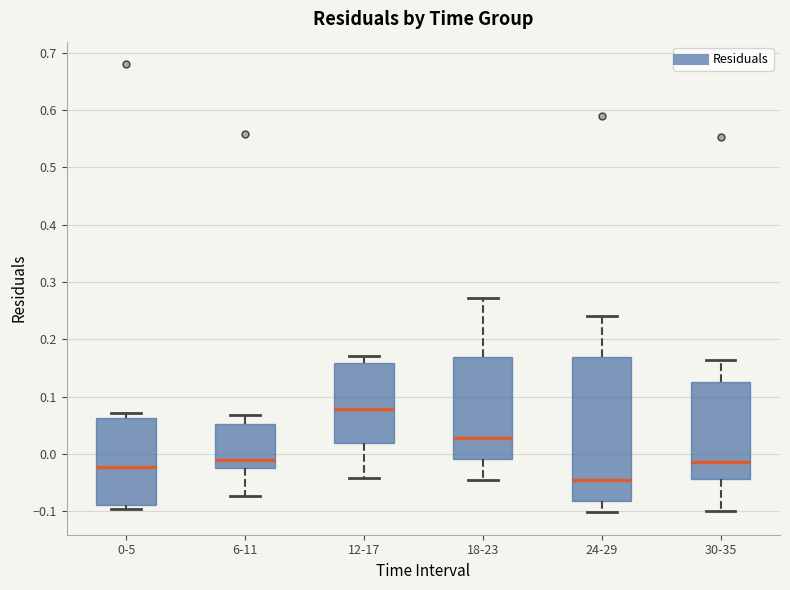

Reading left to right, transcribe this box plot: for each box, give where its median line is, the range the box spans, and where its two whiskers end, as read against the y-axis. The values are not printed on the chart, so give them approximately, as read against the axis.

0-5: median -0.02, box -0.09 to 0.06, whiskers -0.10 to 0.07
6-11: median -0.01, box -0.03 to 0.05, whiskers -0.07 to 0.07
12-17: median 0.08, box 0.02 to 0.16, whiskers -0.04 to 0.17
18-23: median 0.03, box -0.01 to 0.17, whiskers -0.05 to 0.27
24-29: median -0.05, box -0.08 to 0.17, whiskers -0.10 to 0.24
30-35: median -0.01, box -0.04 to 0.12, whiskers -0.10 to 0.16